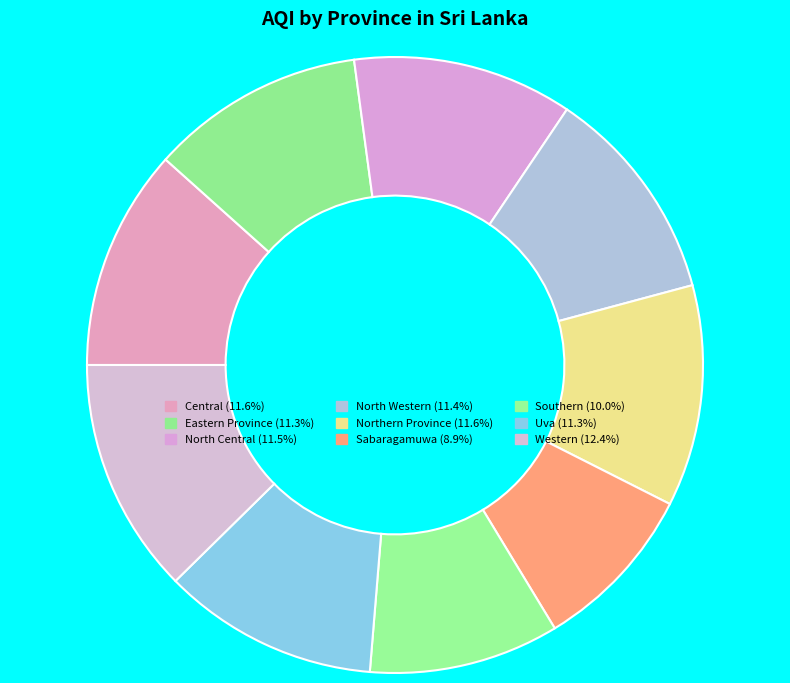

To the nearest percent, what percentage of the pie is North Western?

11%